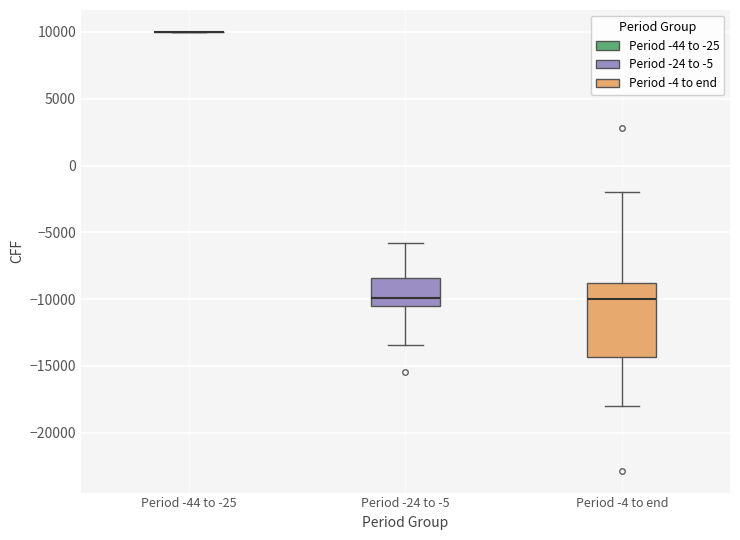

Reading left to right, transcribe this box plot: for each box, give where its median line is, the range the box spans, and where its two whiskers end, as read against the y-axis. The values are not printed on the chart, so give them approximately, as read against the axis.

Period -44 to -25: box collapsed to a line at 10000, whiskers 10000 to 10000
Period -24 to -5: median -10000, box -10500 to -8500, whiskers -13500 to -6000
Period -4 to end: median -10000, box -14500 to -9000, whiskers -18000 to -2000